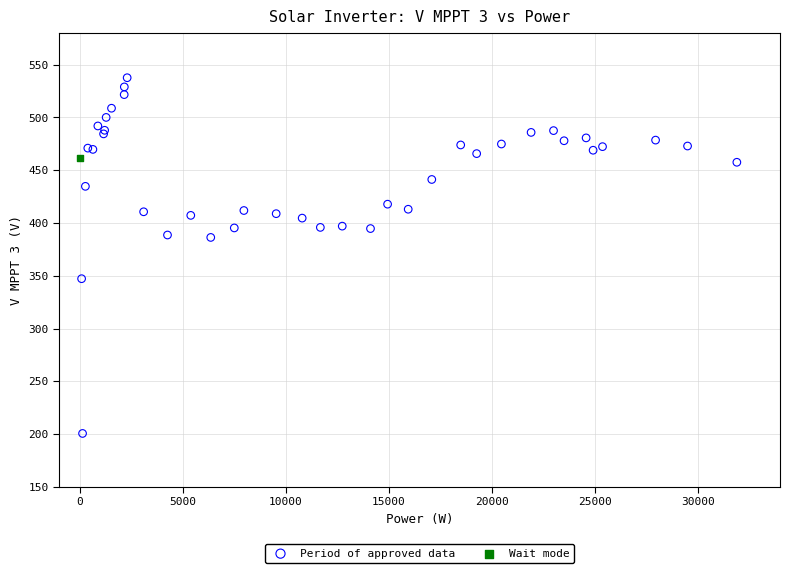

What are all the series names shown in the legend?

Period of approved data, Wait mode